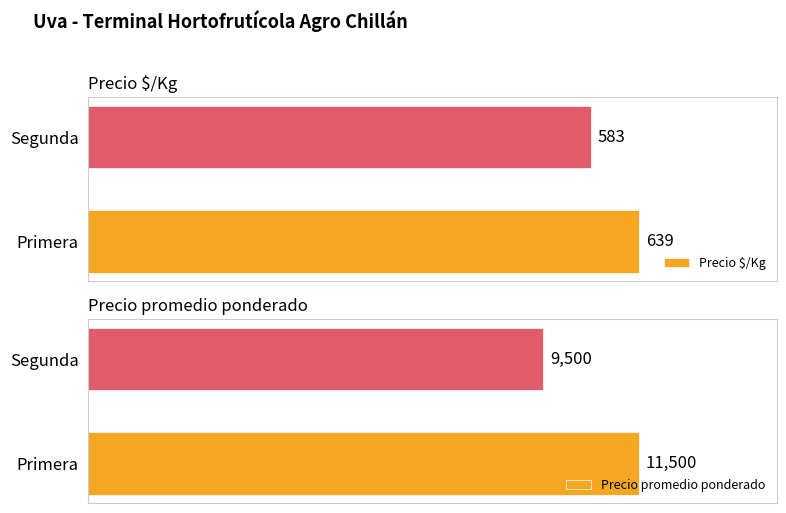

List the labels in order of Precio $/Kg value, smallest first.

Segunda, Primera